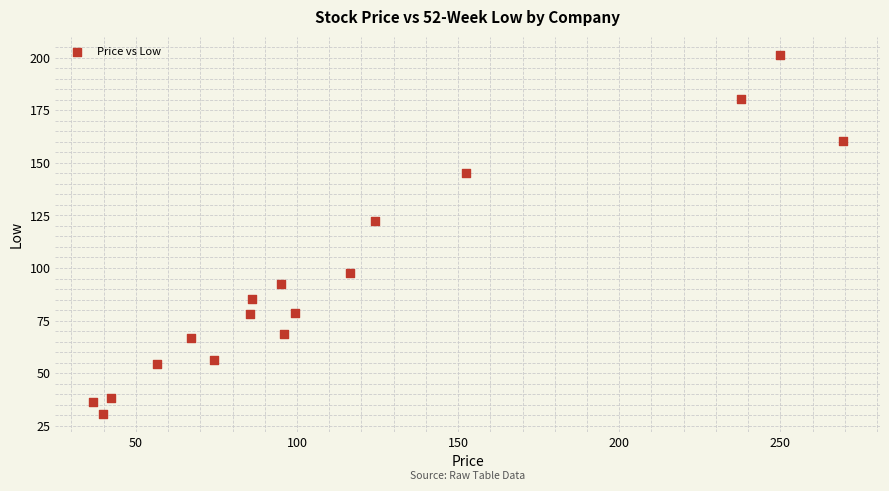

What is the range of Y values (max minus min)?

170.7